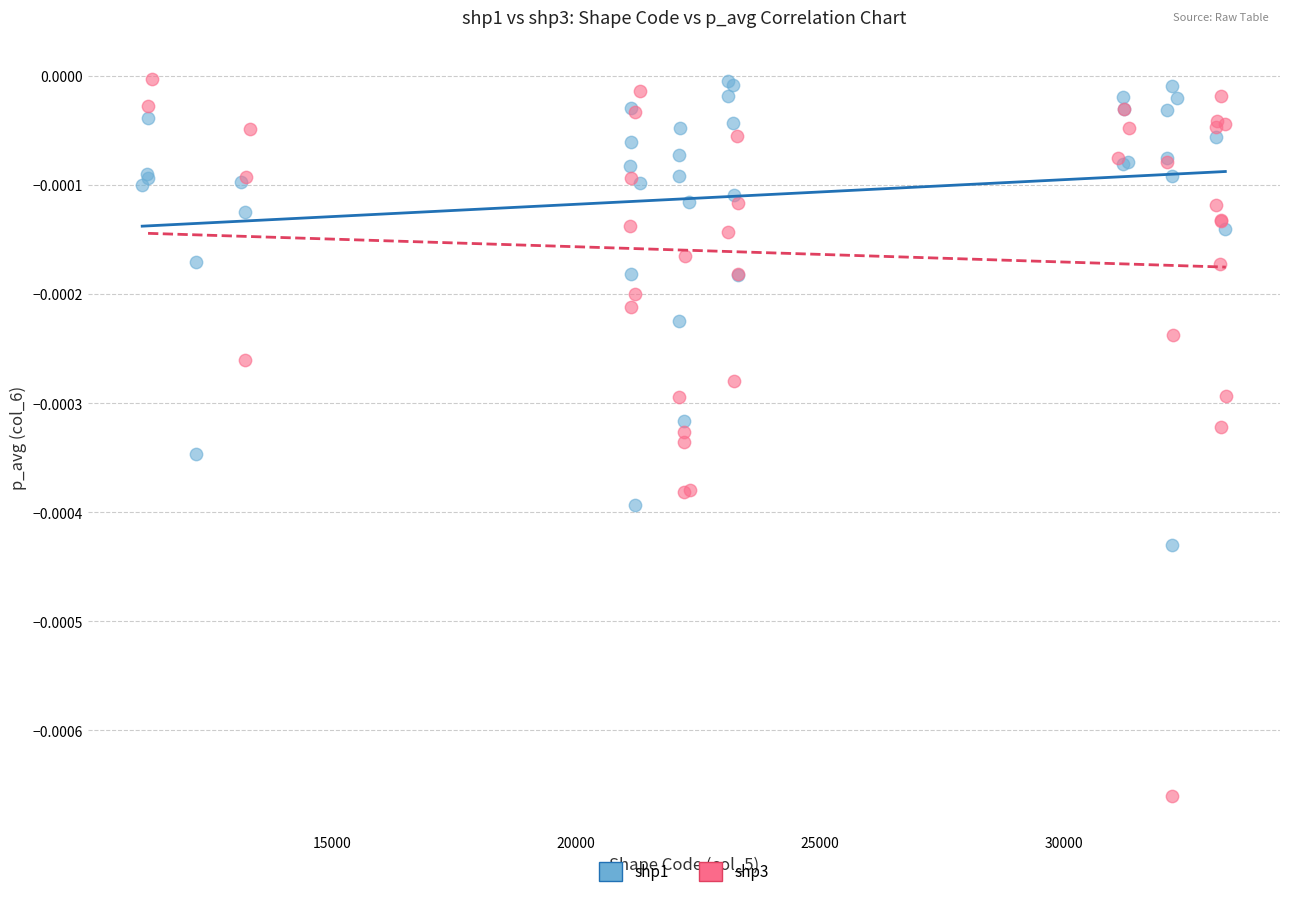

Which series has the widest spread of Y values?

shp3